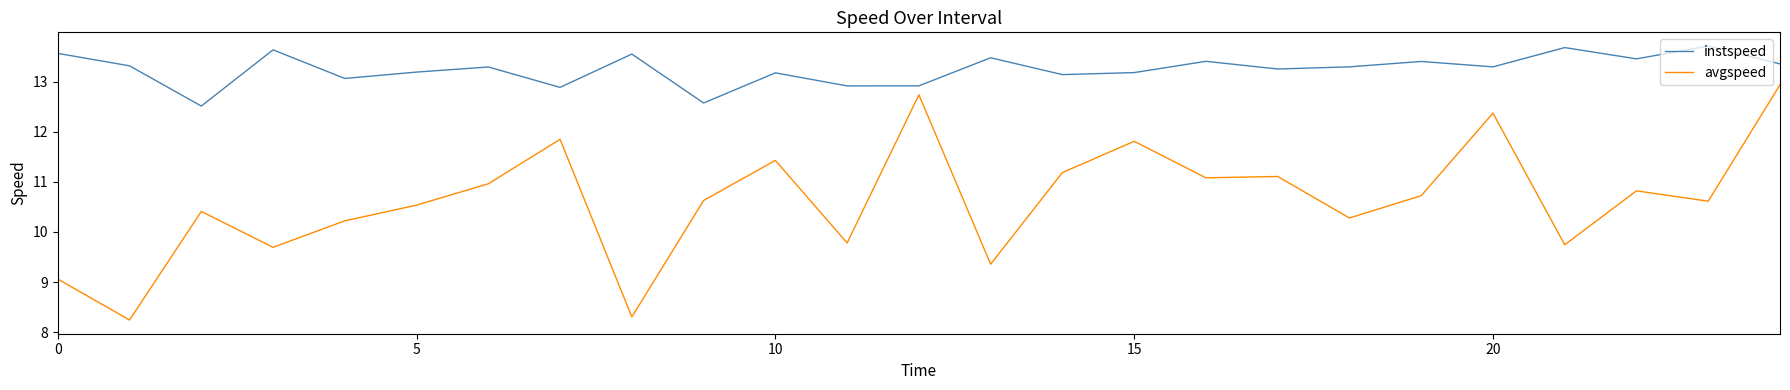

What is the smallest value displayed?

8.2